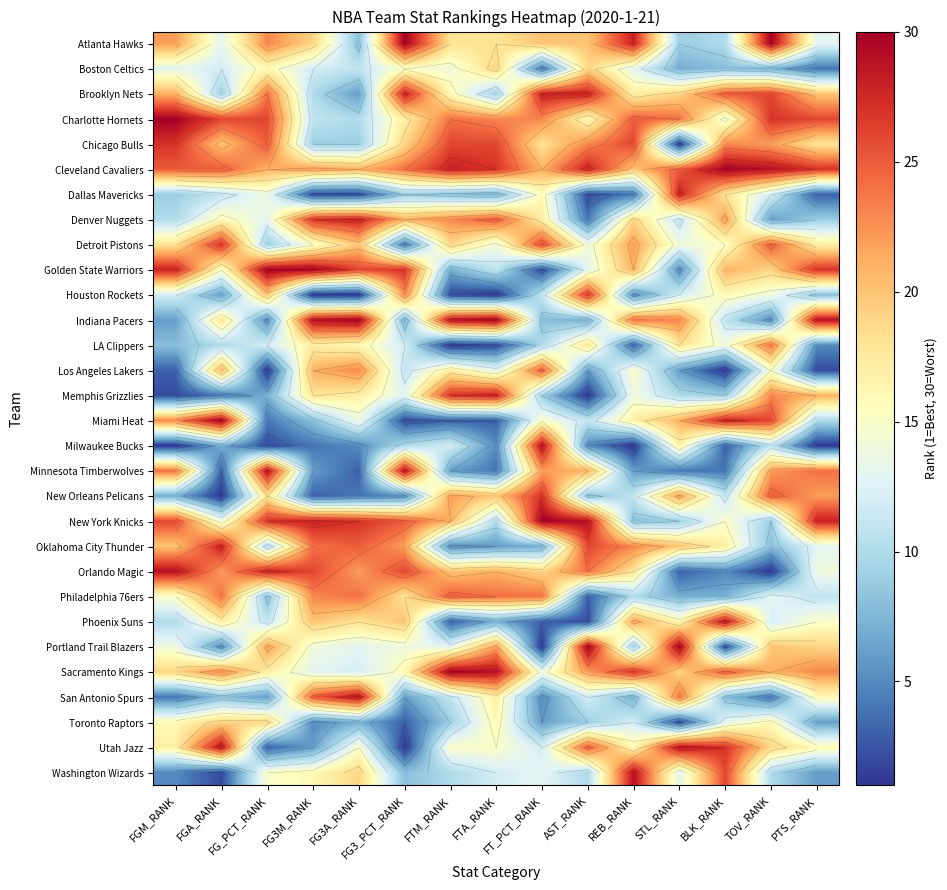

Rank the series by their maximum value, from lowest to highest.

Boston Celtics, Toronto Raptors, LA Clippers, Los Angeles Lakers, Philadelphia 76ers, Chicago Bulls, Detroit Pistons, Houston Rockets, New Orleans Pelicans, Brooklyn Nets, Dallas Mavericks, Denver Nuggets, Memphis Grizzlies, Oklahoma City Thunder, Milwaukee Bucks, Minnesota Timberwolves, Orlando Magic, Phoenix Suns, San Antonio Spurs, Utah Jazz, Washington Wizards, Atlanta Hawks, Charlotte Hornets, Cleveland Cavaliers, Golden State Warriors, Indiana Pacers, Miami Heat, New York Knicks, Portland Trail Blazers, Sacramento Kings